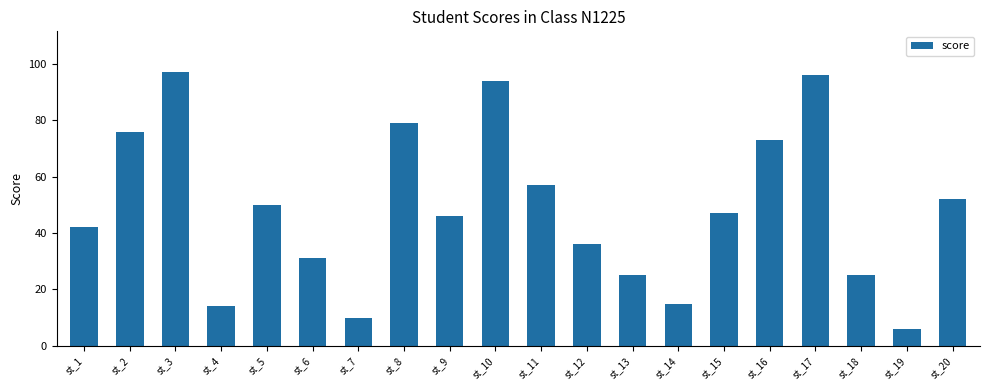

How many bars are there in total?

20